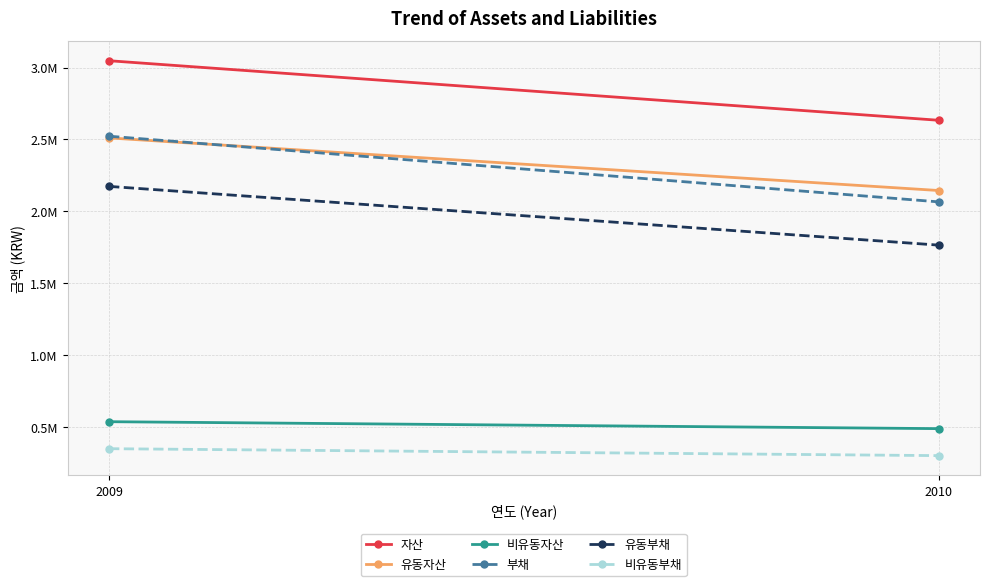

Count the 부채 values in the range 2065615 to 2522258.

2